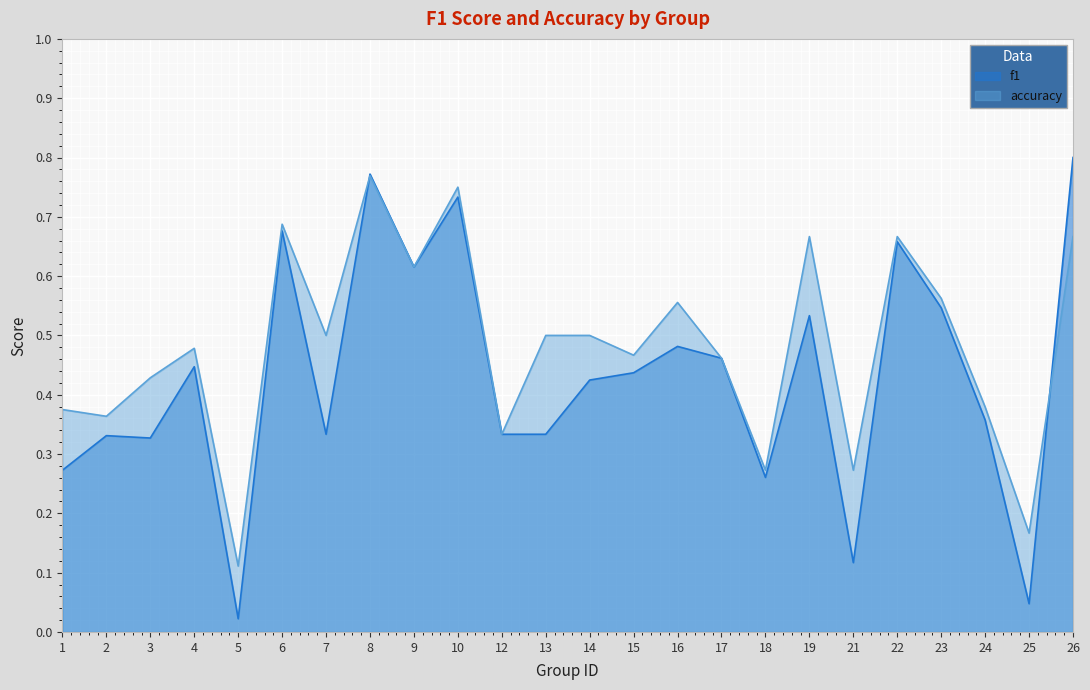

At 16, list the series in order from smallest to largest.

f1, accuracy